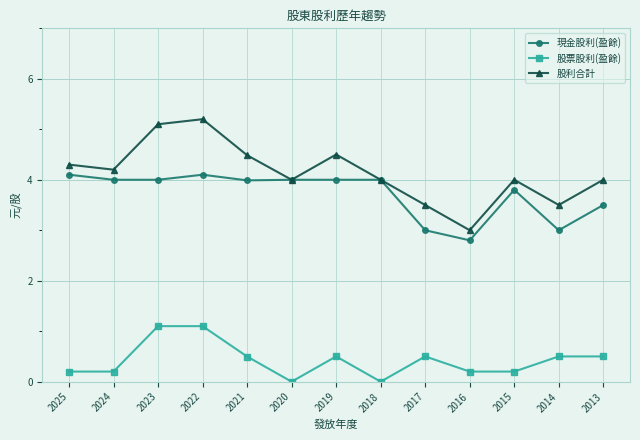

What is the value of the 現金股利(盈餘) point at the 7th from the left?

4.0